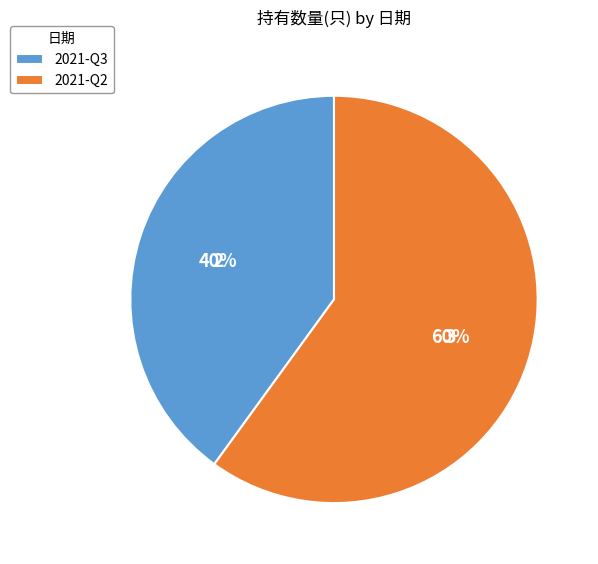

Which slice is the largest?

2021-Q2